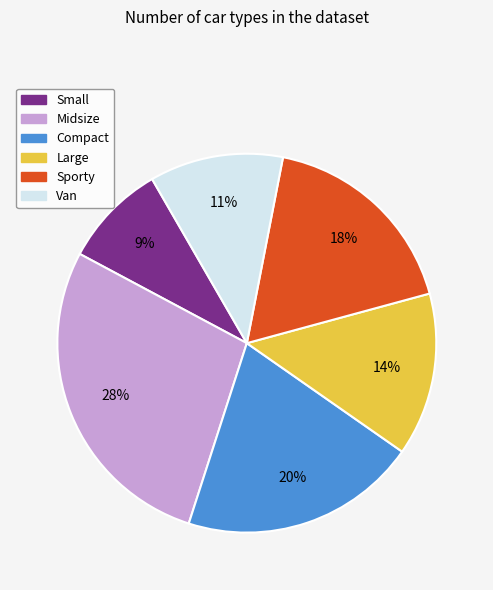

Combined, do Van and Midsize account for over 50%?

No